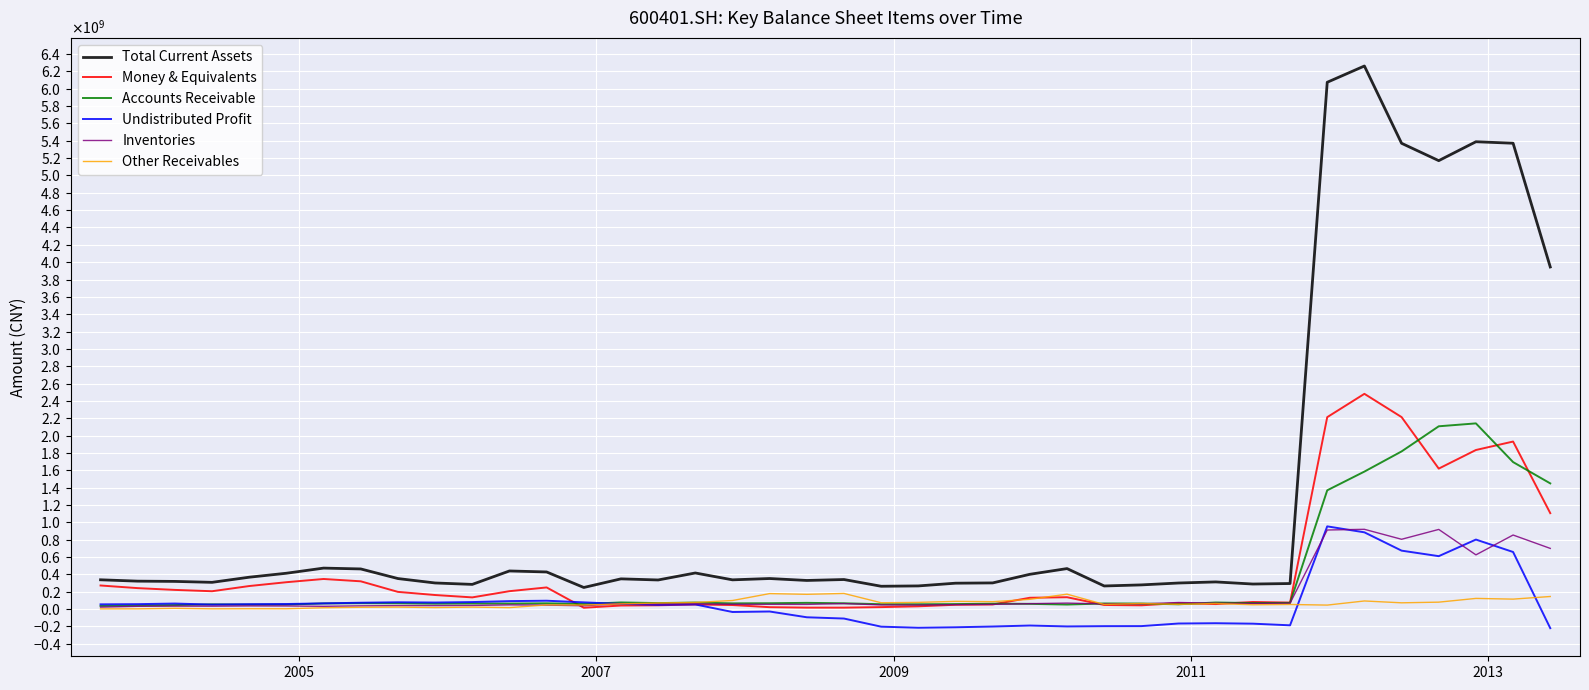

Does the chart have visible grid lines?

Yes